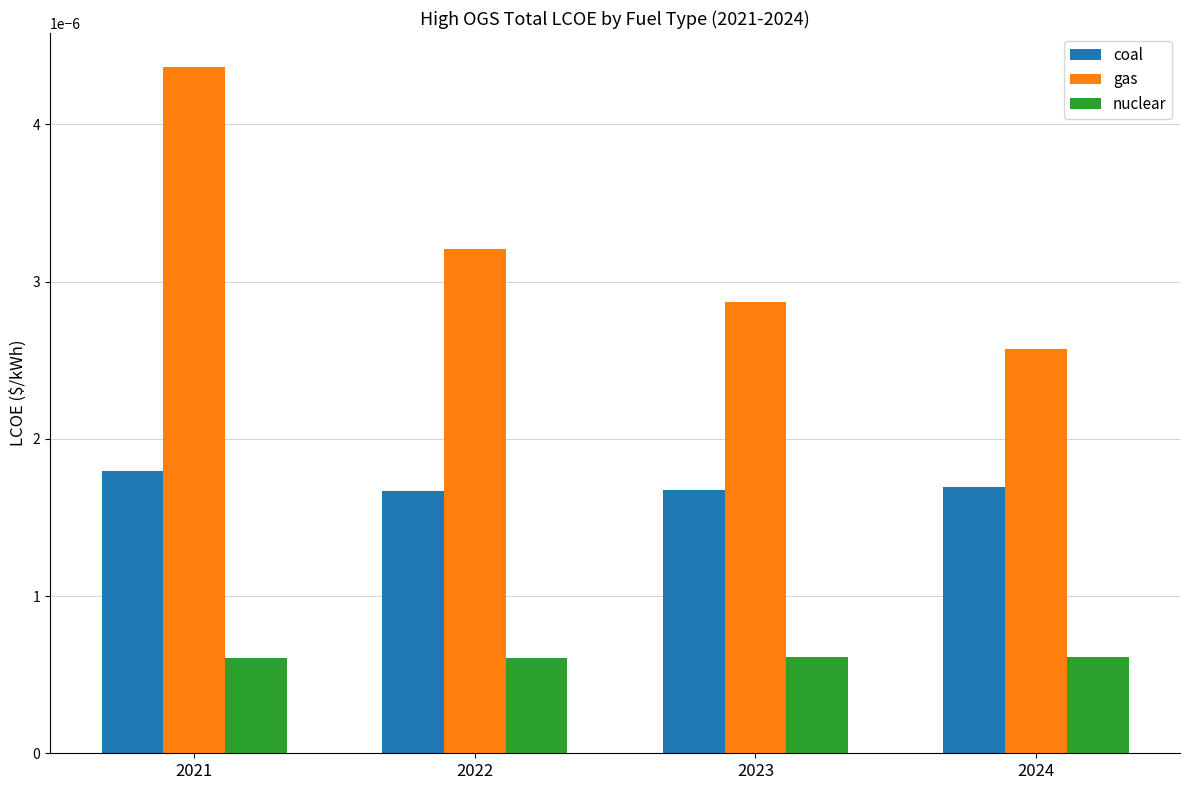

Which category has the highest value across all series?

2021